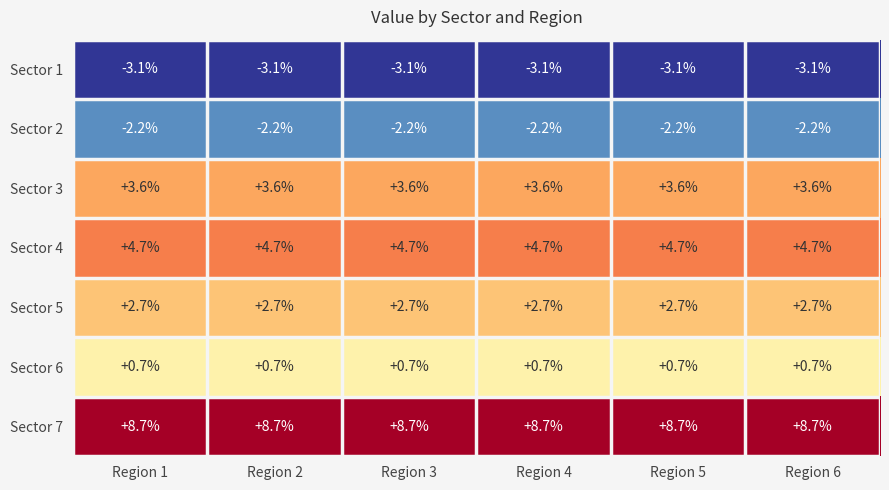

What is the maximum value for Sector 4?

4.7